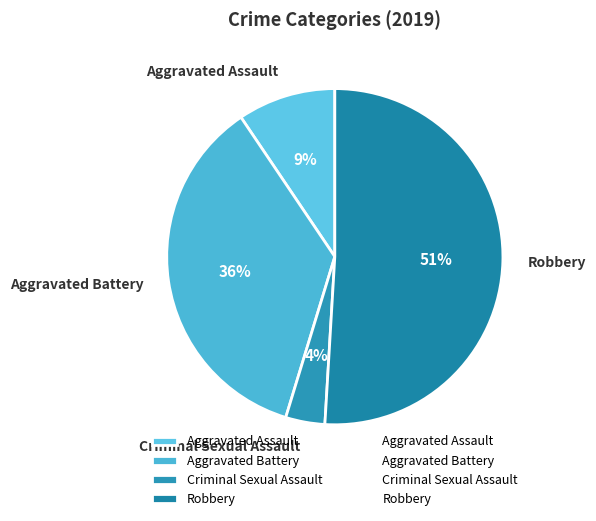

What is the majority slice?

Robbery